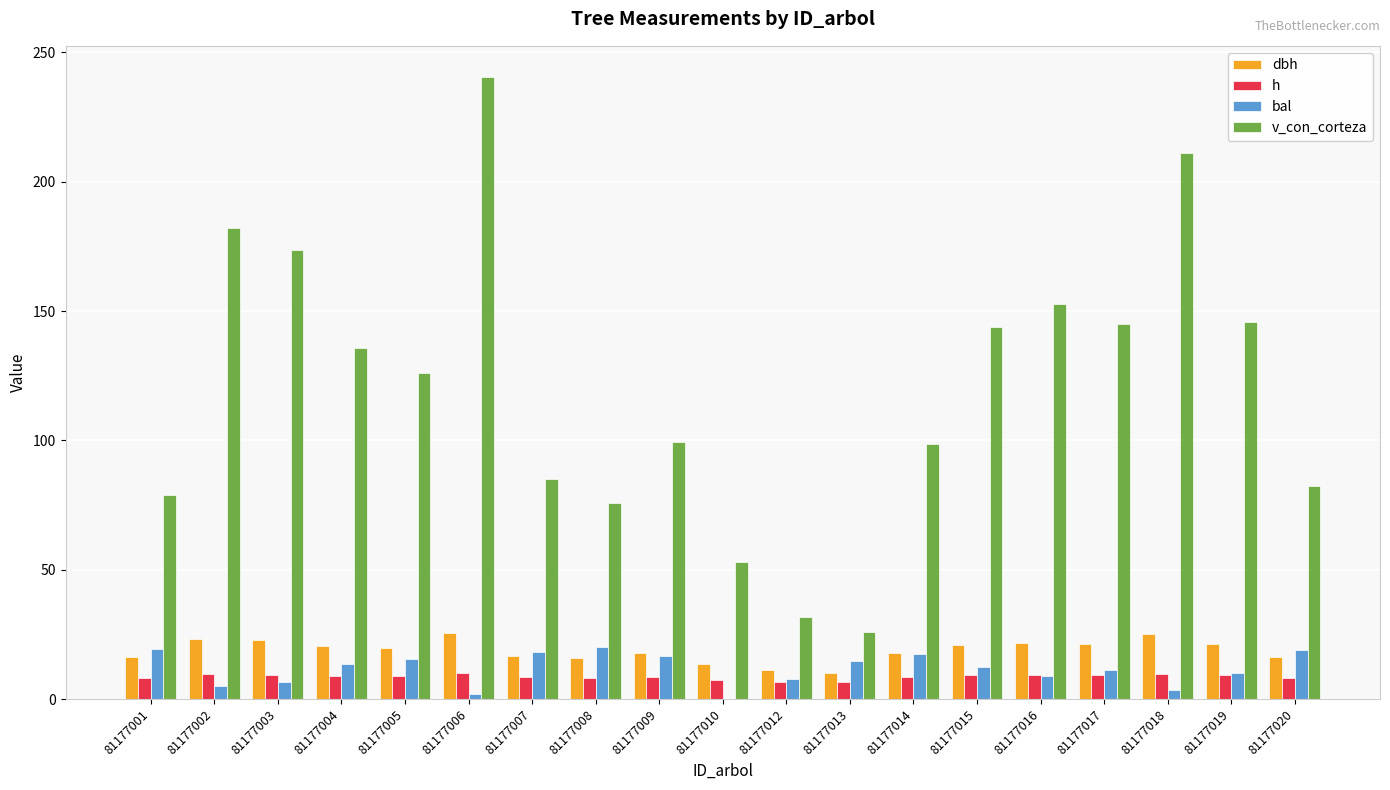

Does the chart contain stacked bars?

No